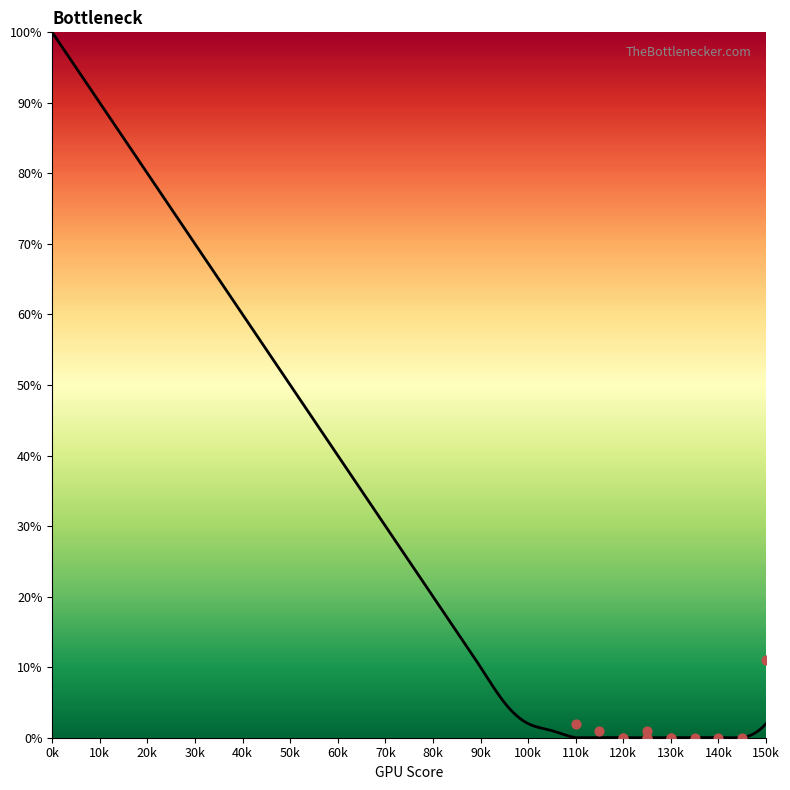

What is the change in value from 40 to 95?

-55